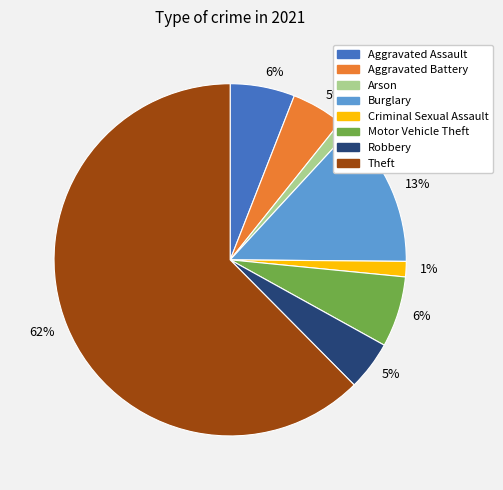

How many segments does this pie chart have?

8